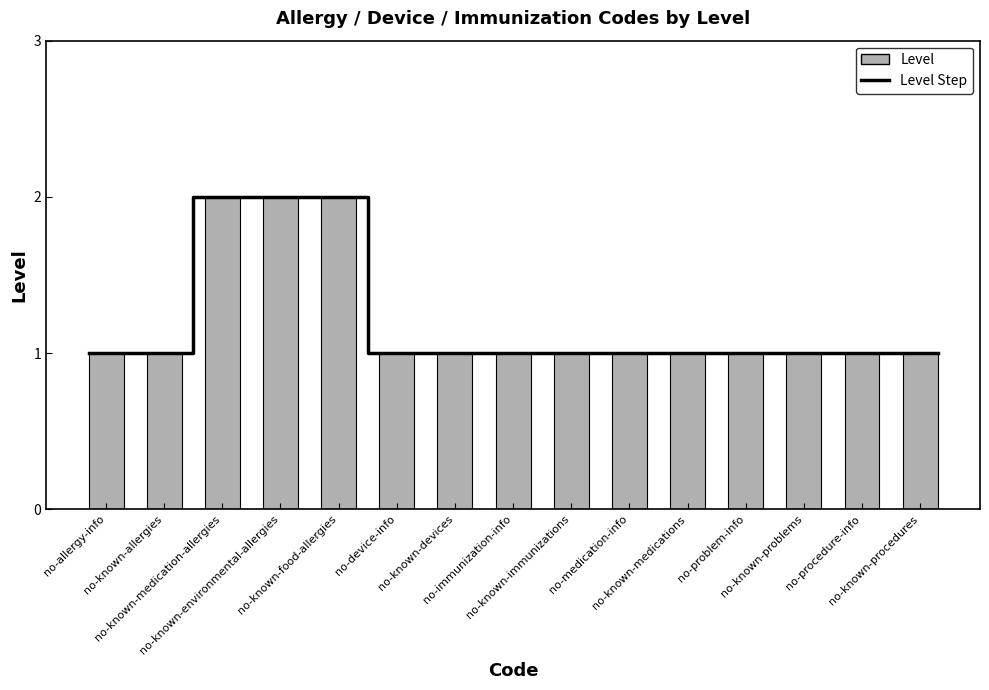

Does the chart contain any negative values?

No